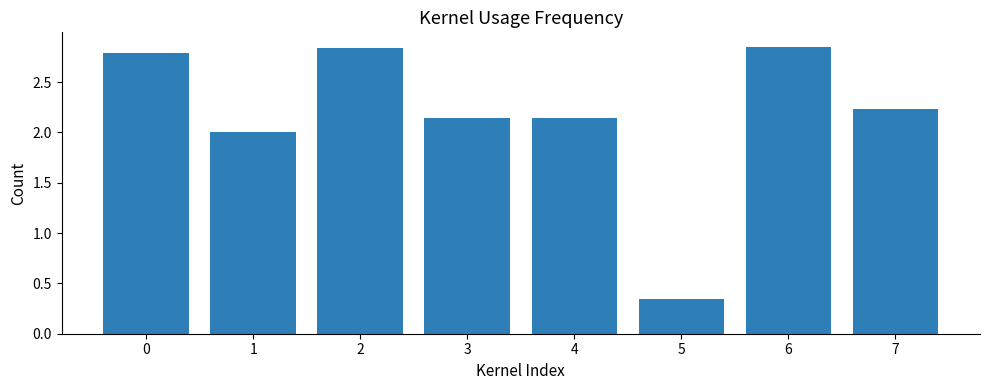

The value at 2 is 3.8. True or false?

False